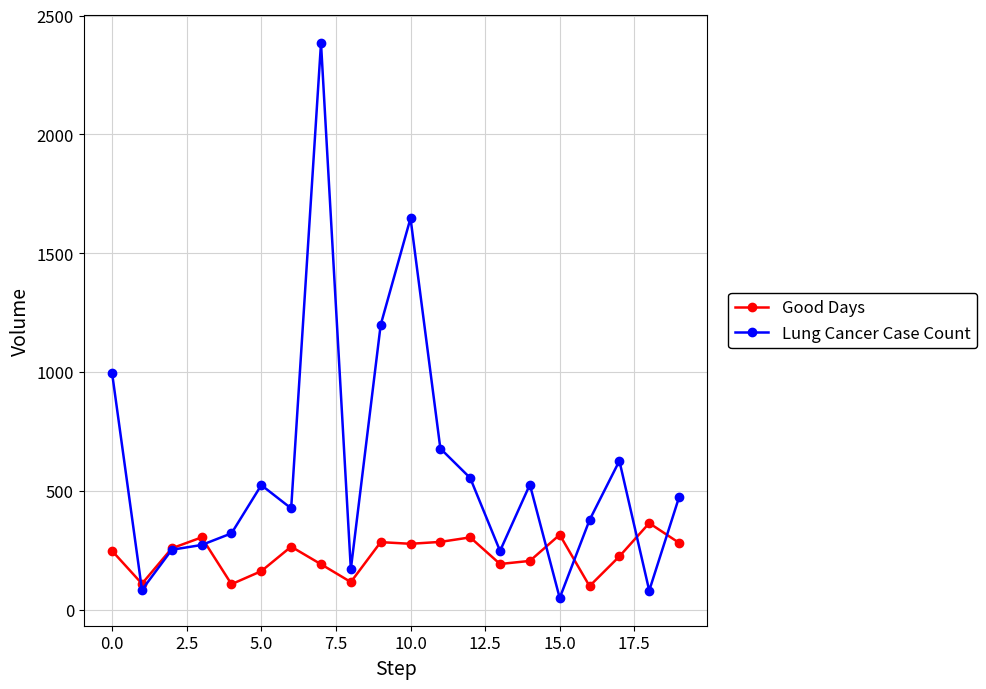

Which series has the largest range (max minus min)?

Lung Cancer Case Count